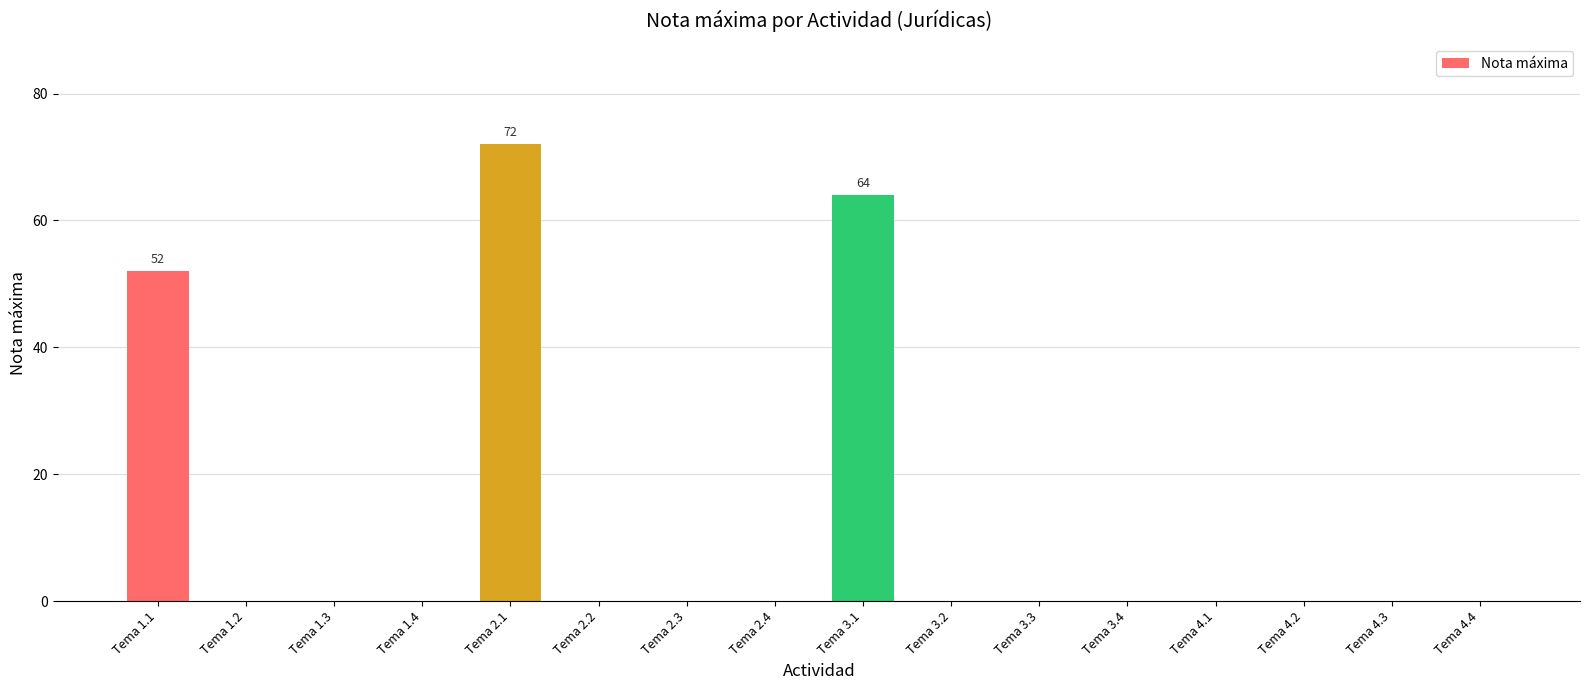

Which has a higher value, Tema 2.1 or Tema 3.4?

Tema 2.1